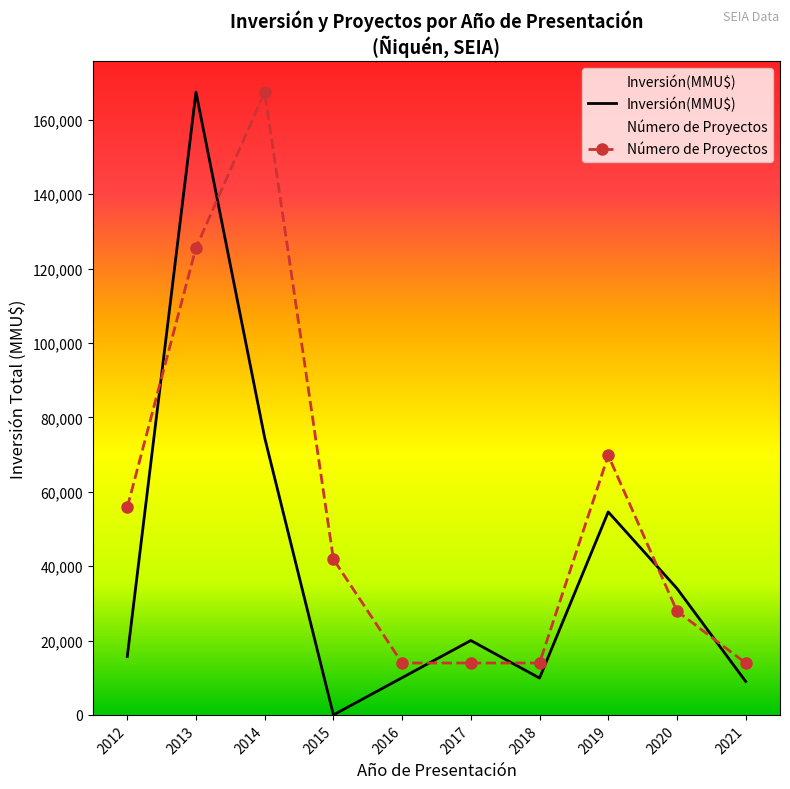

In Inversión(MMU$), how many points are lower than both neighbors (excluding endpoints)?

2